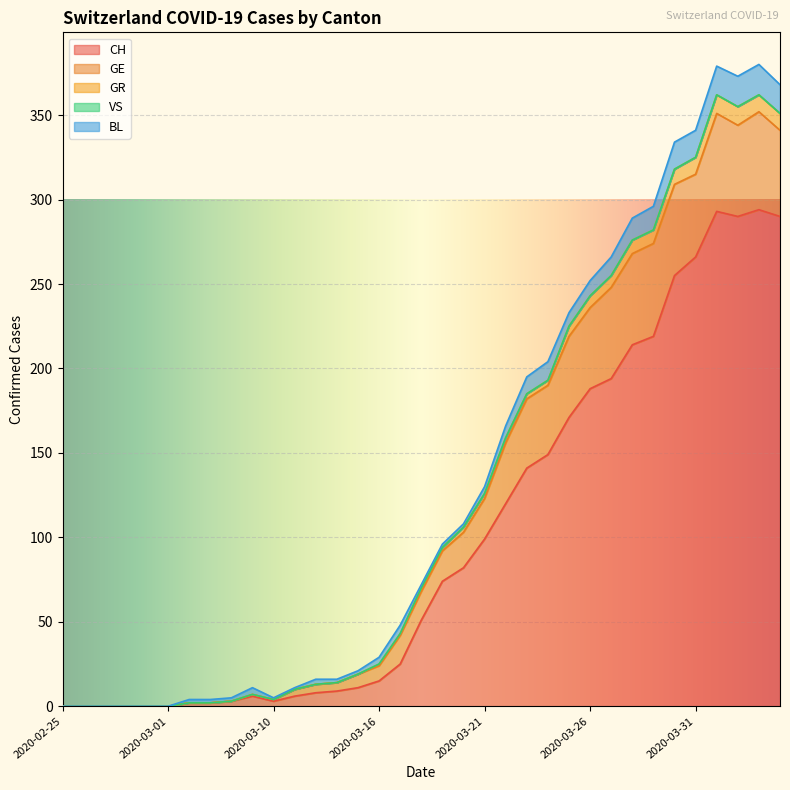

True or false: VS and CH intersect in this chart.

False